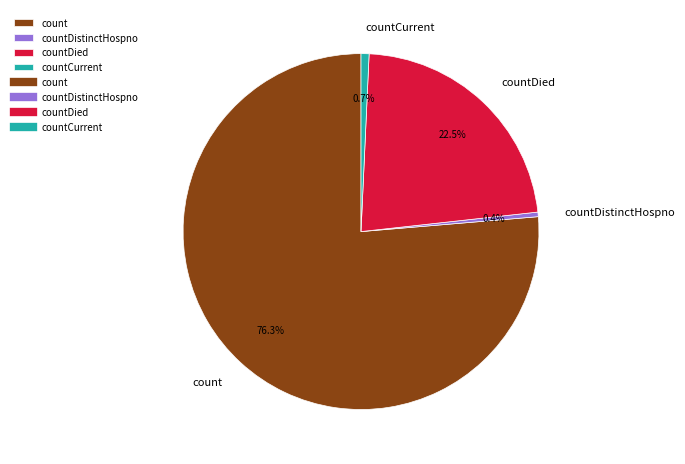

Is there any slice that represents more than half of the pie?

Yes